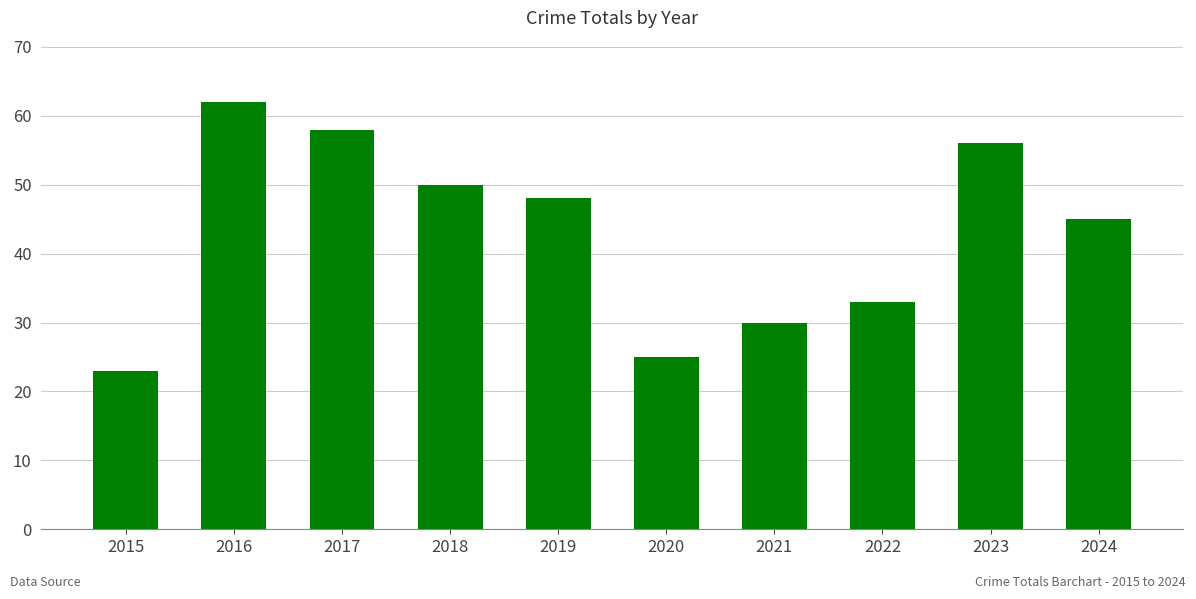

How many data points does each series have?

10